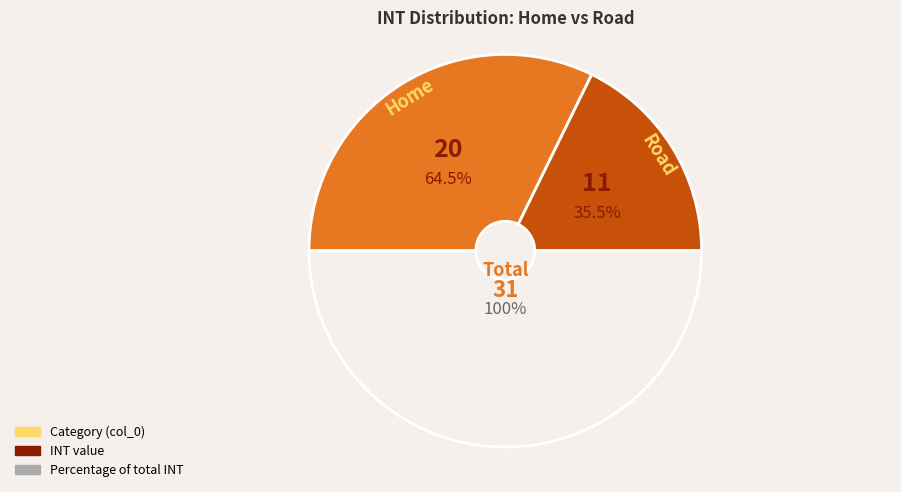

Which category has the biggest portion of the pie?

Home